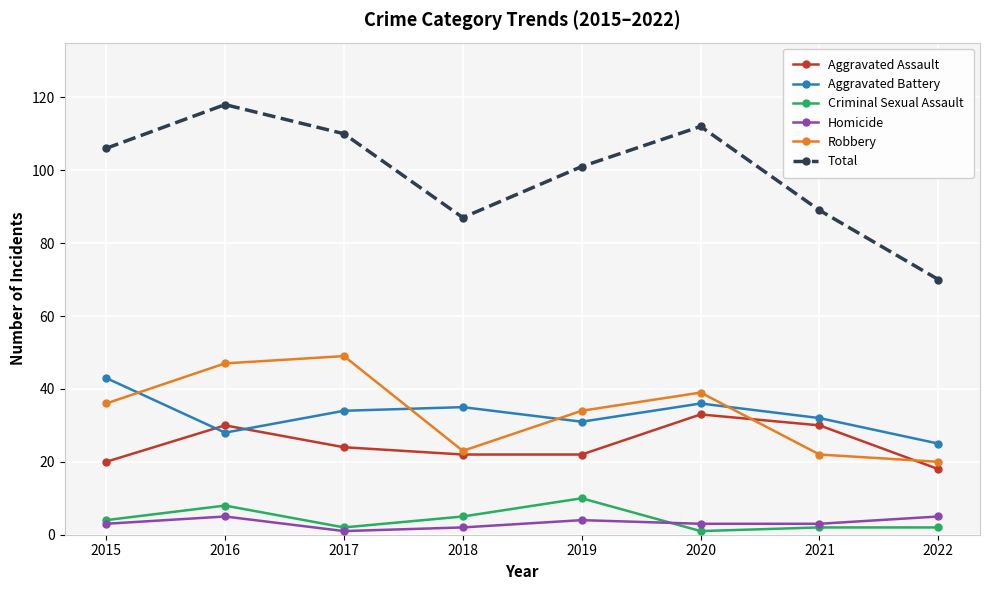

Which series has the largest range (max minus min)?

Total